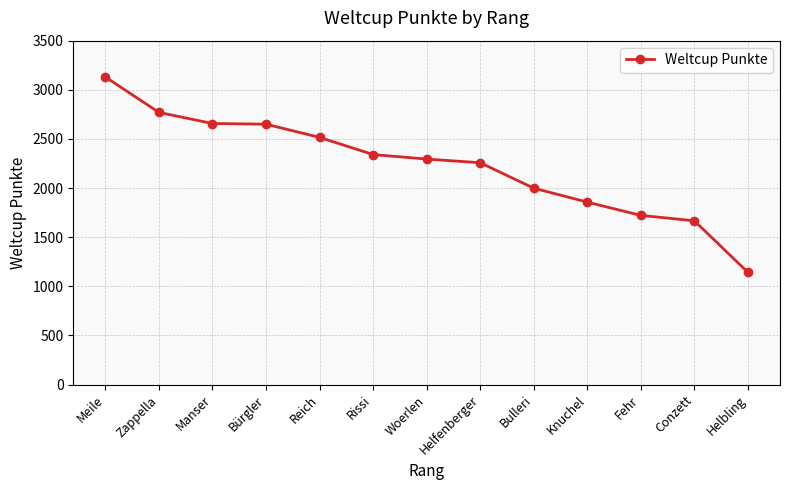

What is the label of the 11th point from the right?

Manser